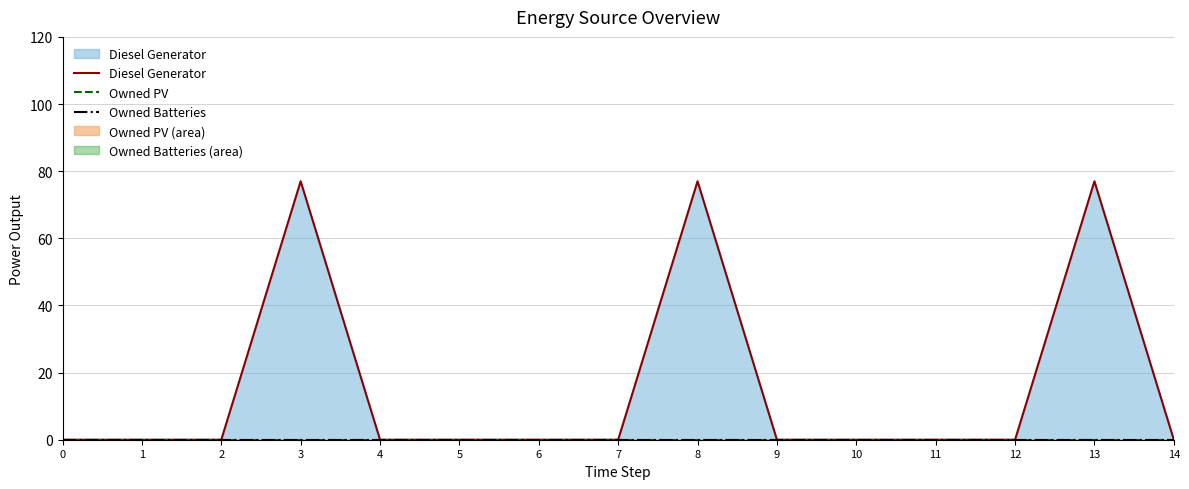

At 1, list the series in order from smallest to largest.

Diesel Generator, Owned PV, Owned Batteries